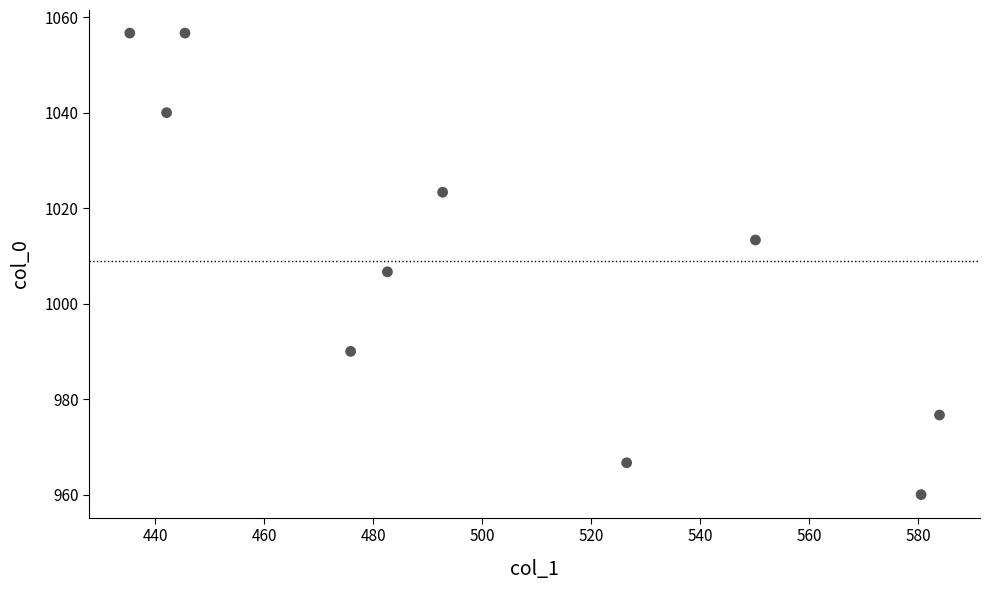

What Y value in the scatter plot is closest to 1008?

1006.7